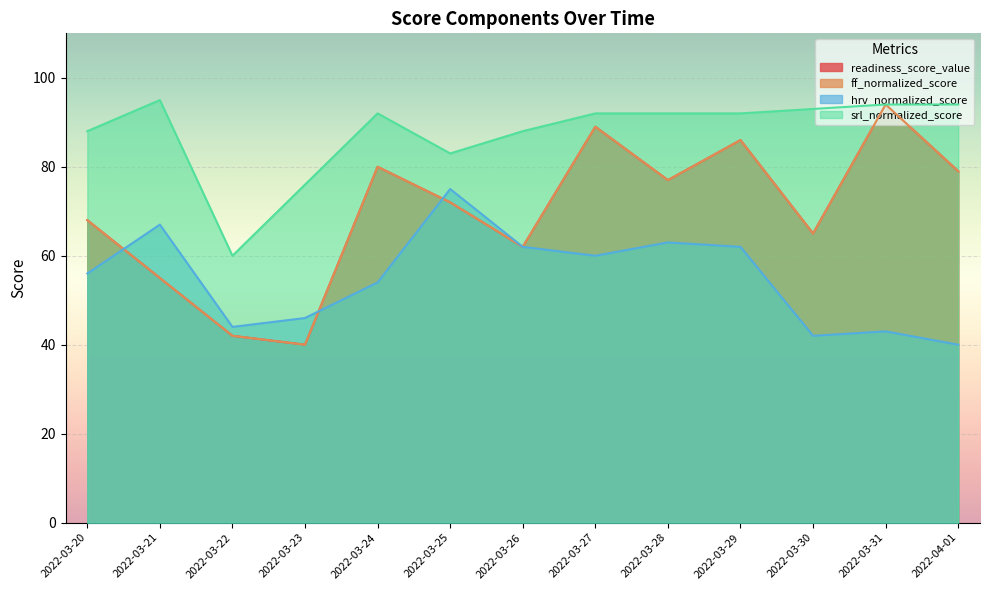

What is the value of the hrv_normalized_score point at the 9th from the left?

63